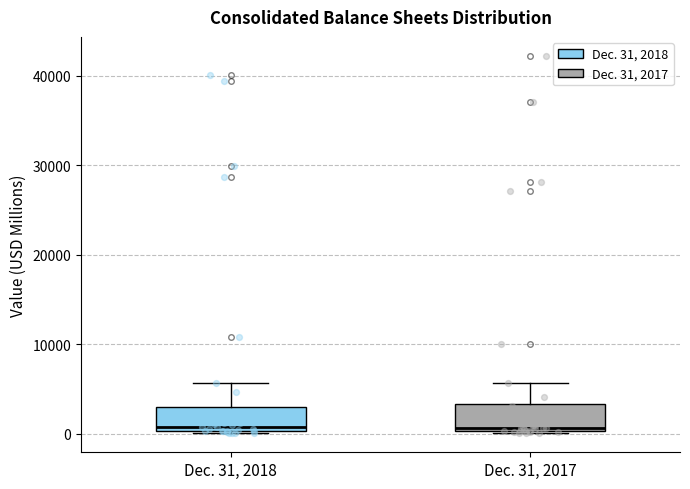

Reading left to right, transcribe this box plot: for each box, give where its median line is, the range the box spans, and where its two whiskers end, as read against the y-axis. The values are not printed on the chart, so give them approximately, as read against the axis.

Dec. 31, 2018: median 1000, box 0 to 3000, whiskers 0 to 6000
Dec. 31, 2017: median 1000, box 0 to 3000, whiskers 0 to 6000